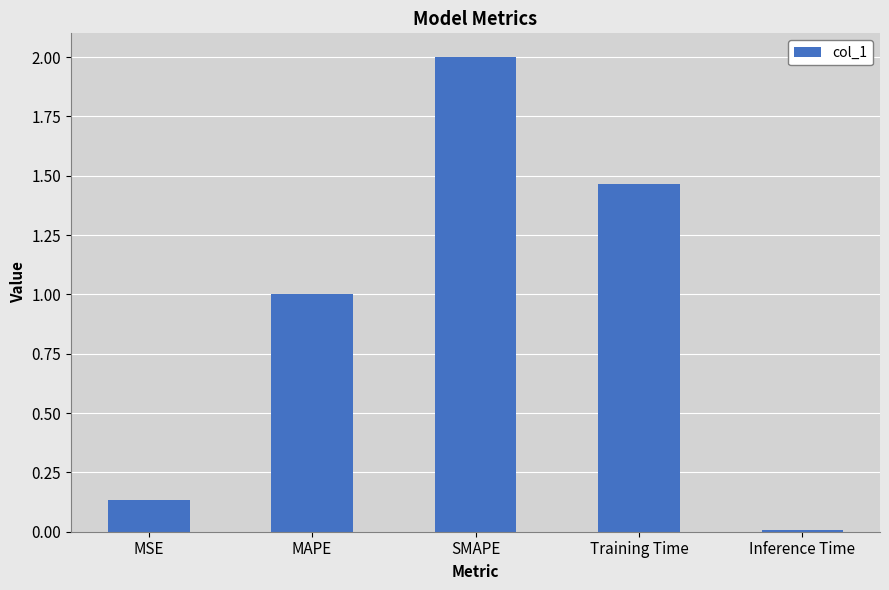

What is the average value?

0.9